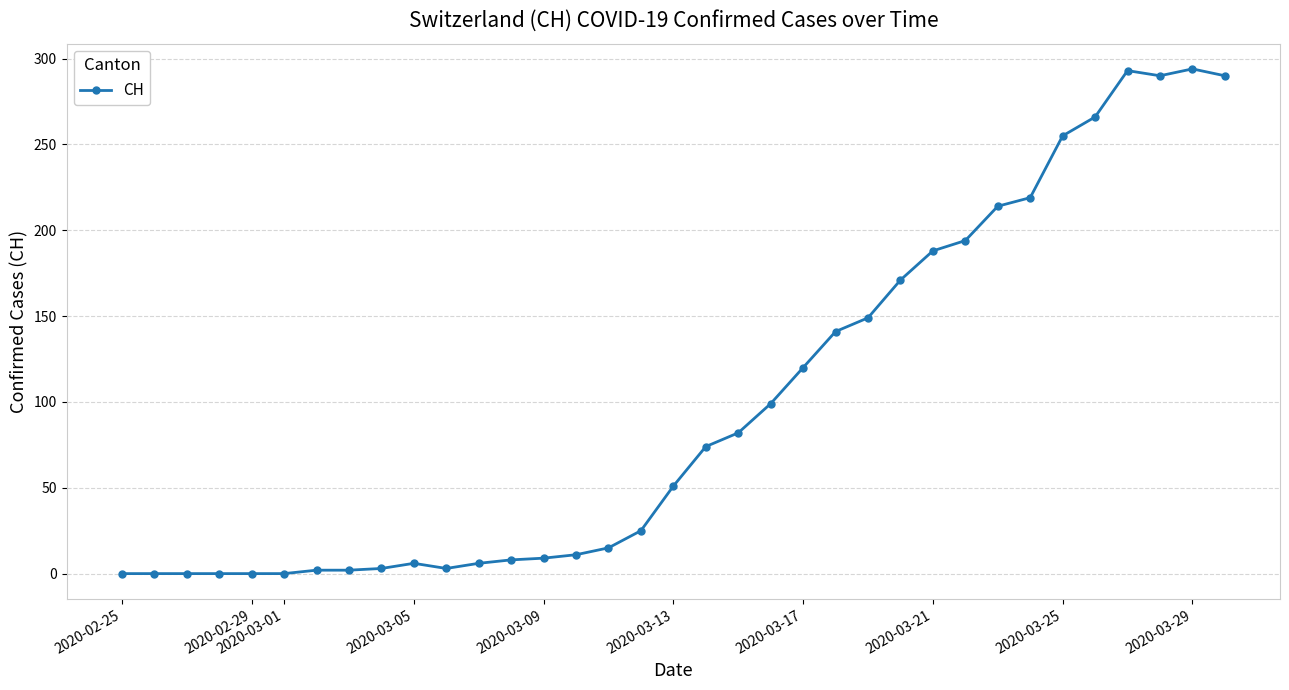

What is the maximum value shown in the chart?

294